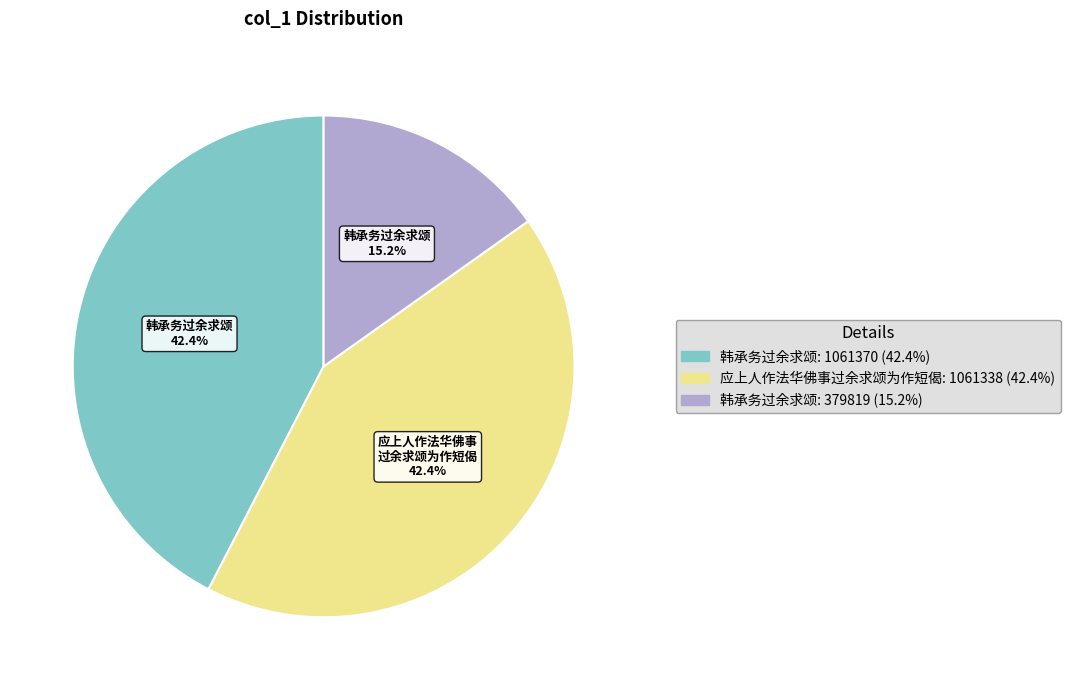

Does any single category account for the majority?

No